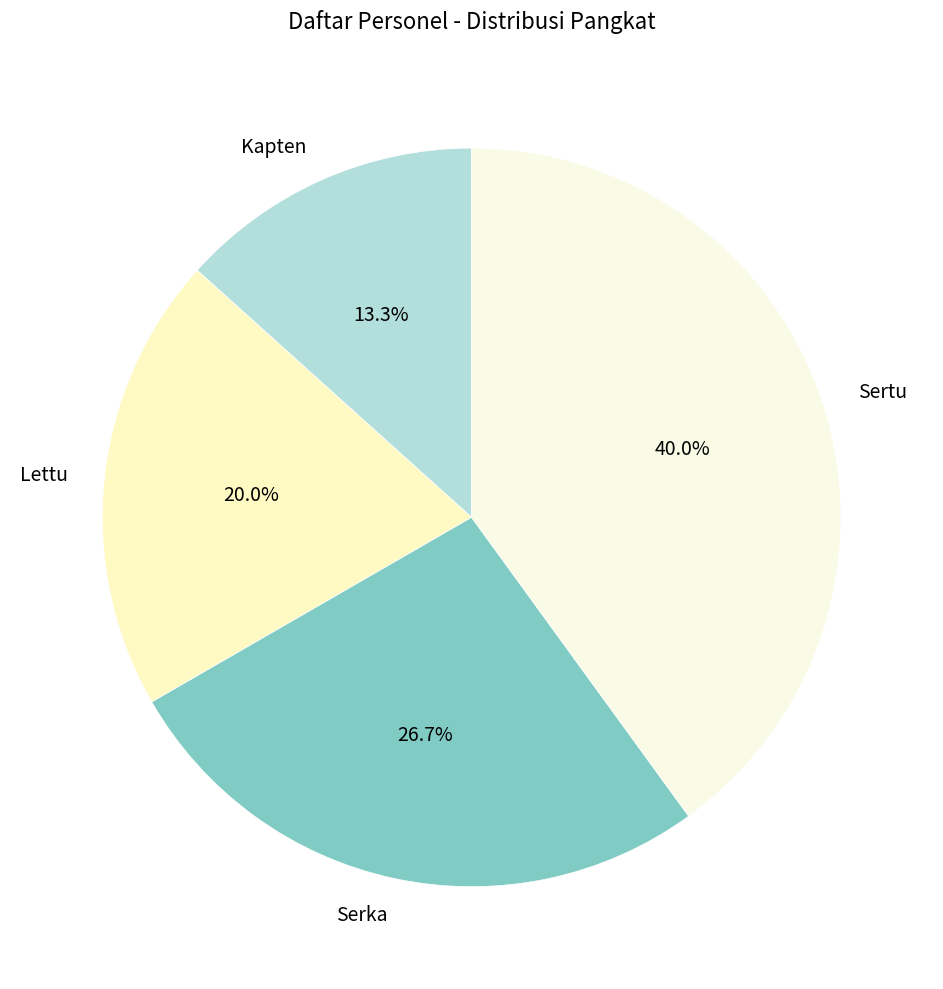

How many segments does this pie chart have?

4